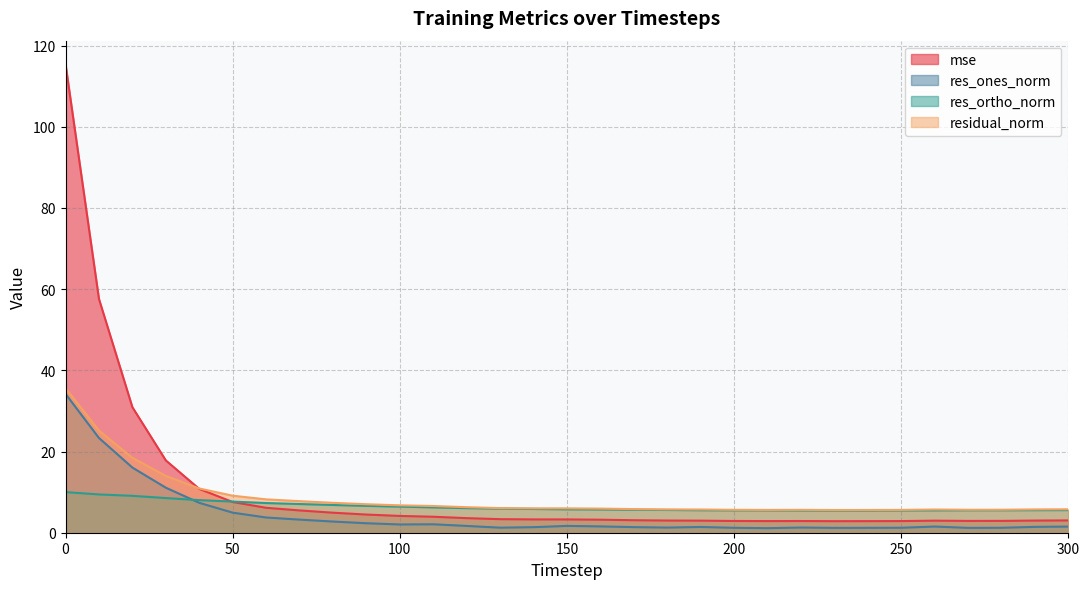

What is the difference between the second highest and second lowest values in the res_ones_norm series?

22.1